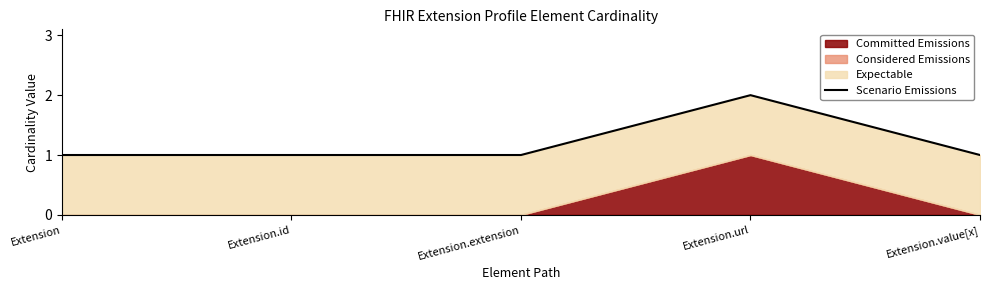

Reading left to right, transcribe all the data shown in this chart.

Extension=1	Extension.id=1	Extension.extension=1	Extension.url=2	Extension.value[x]=1